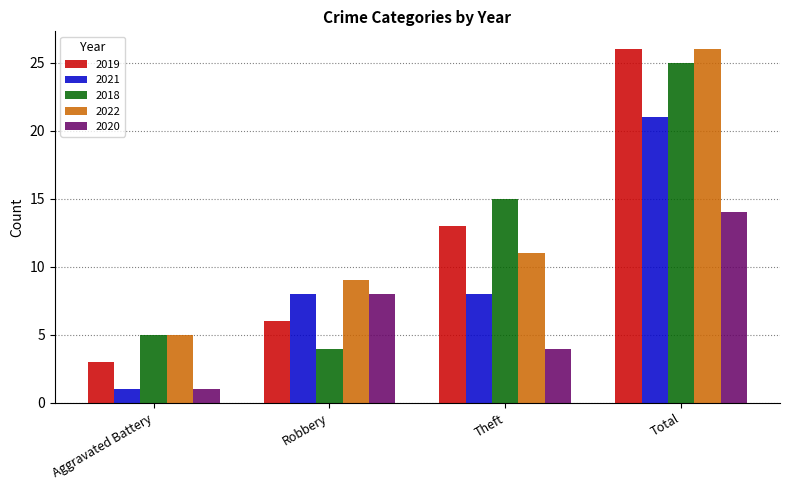

What is the total value across all series at Robbery?

35